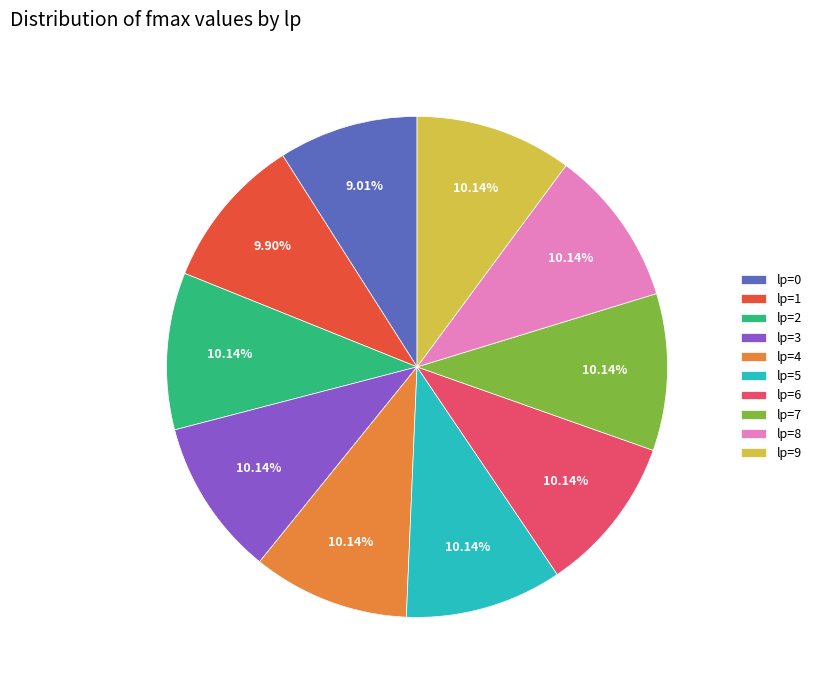

Does lp=0 account for over 50% of the chart?

No